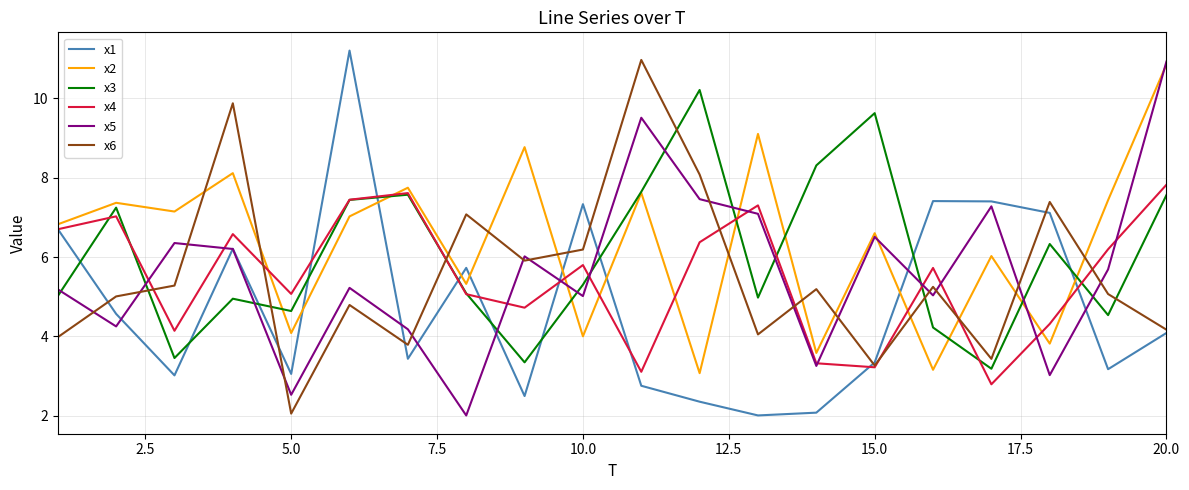

What is the maximum value shown in the chart?

11.2